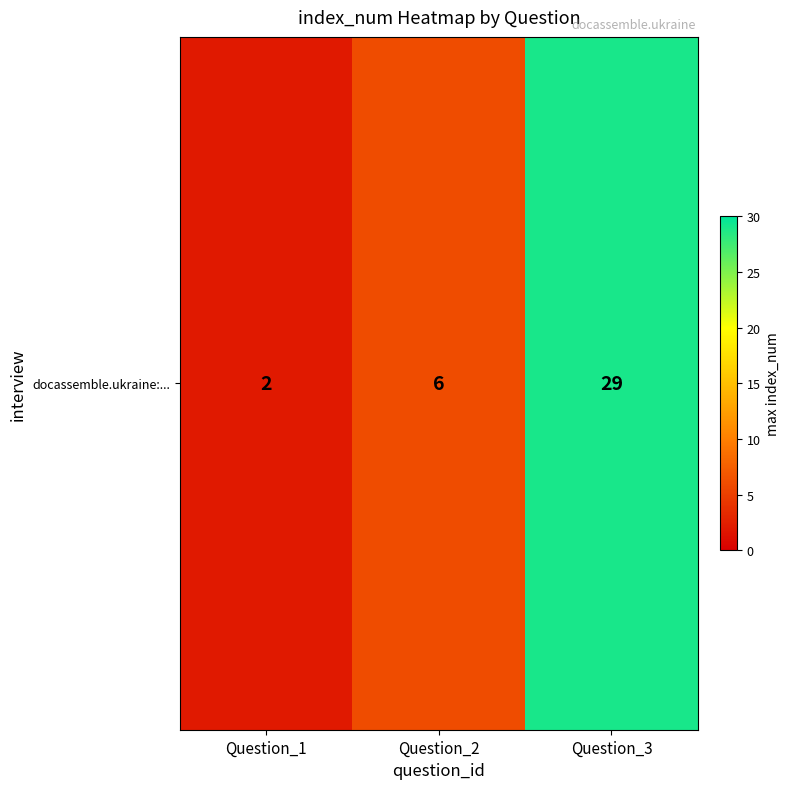

Count the values in the range 2 to 29.

3